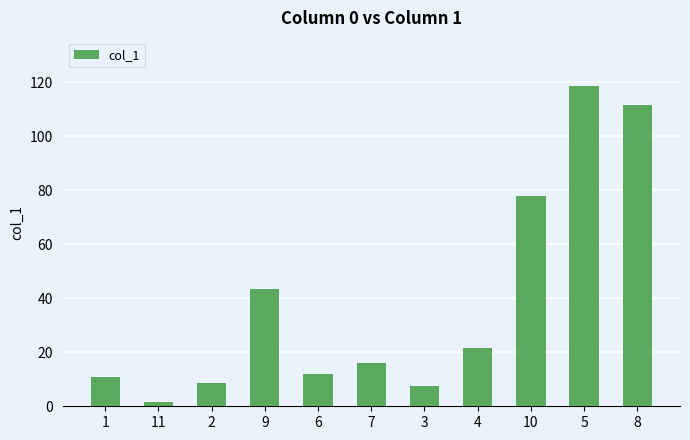

How many values are below 16?

5